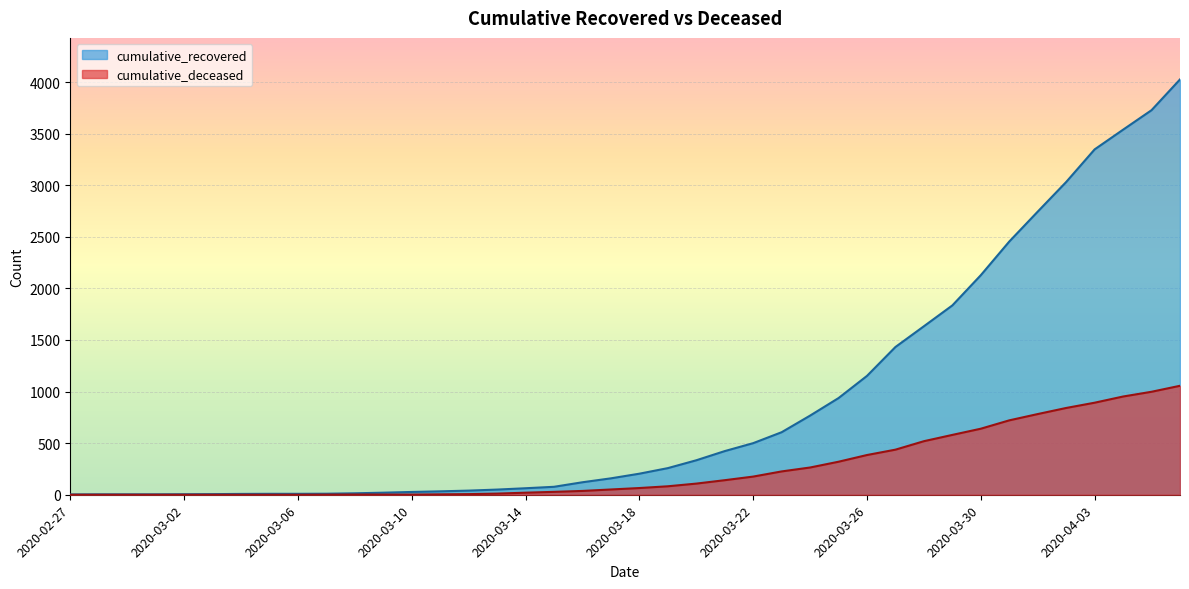

Count the number of categories in the chart.

40